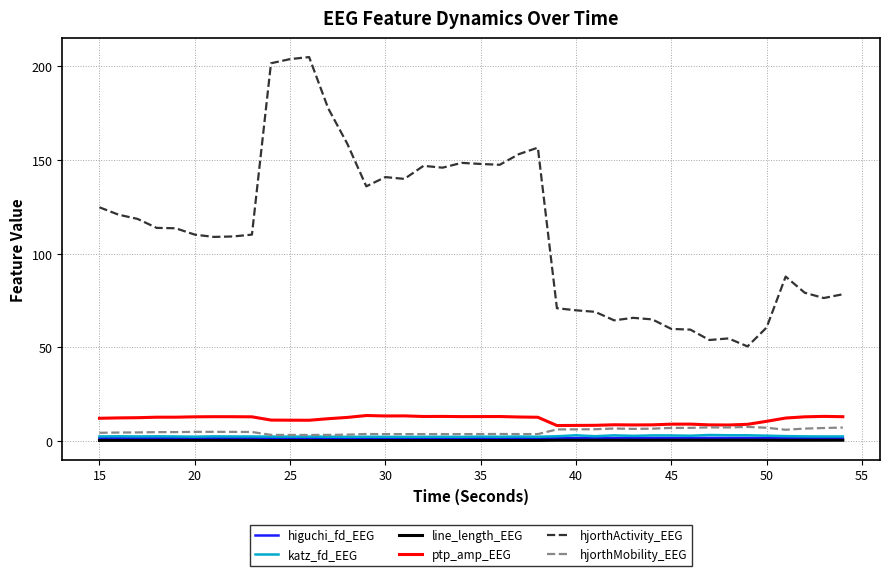

True or false: hjorthActivity_EEG and hjorthMobility_EEG cross at least once.

False